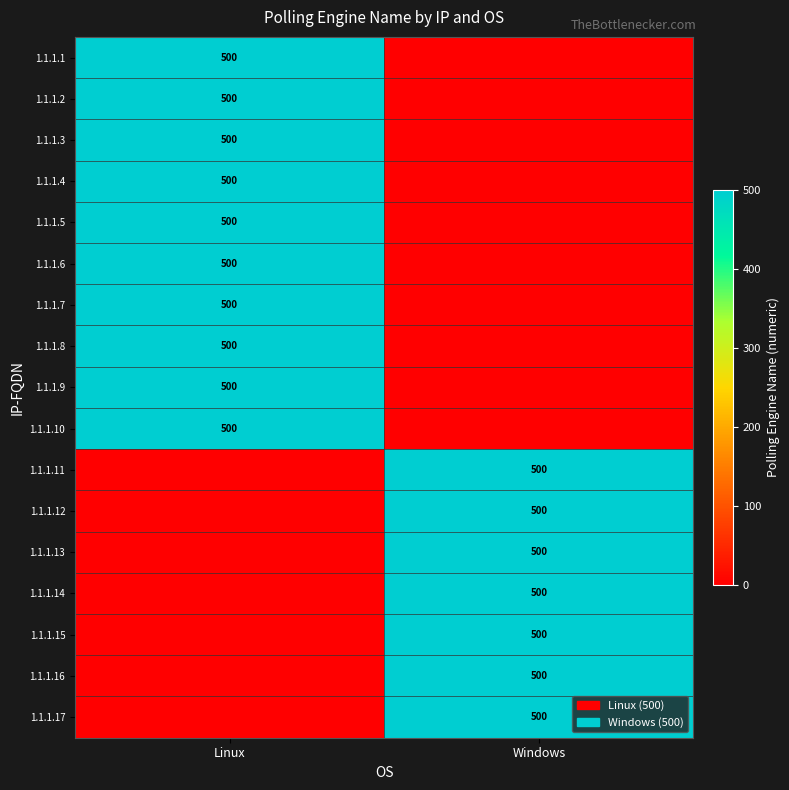

Is it true that 1.1.1.11 equals 500 at Windows?

True